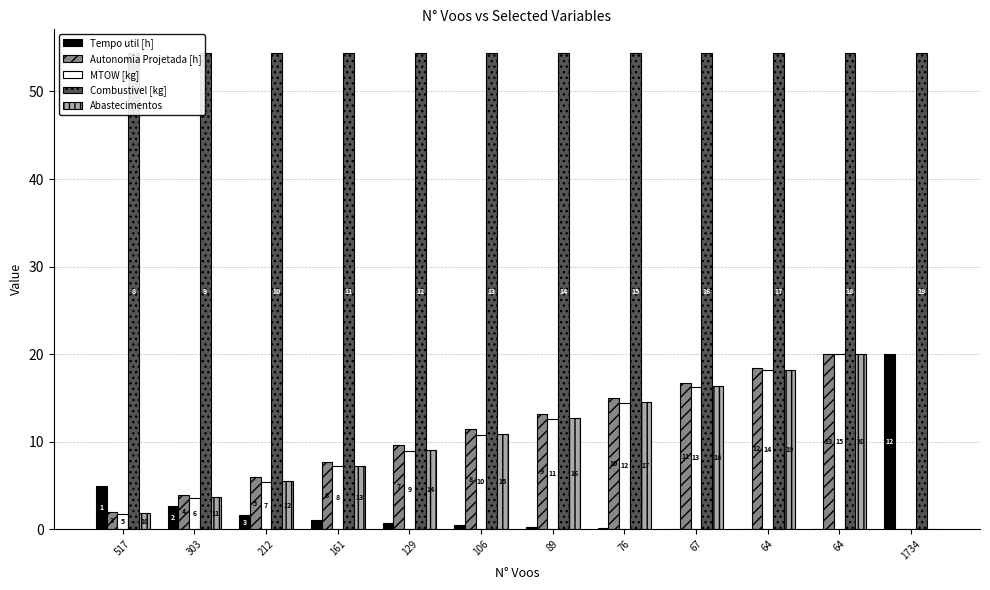

What is the approximate value of MTOW [kg] at 212?

5.4